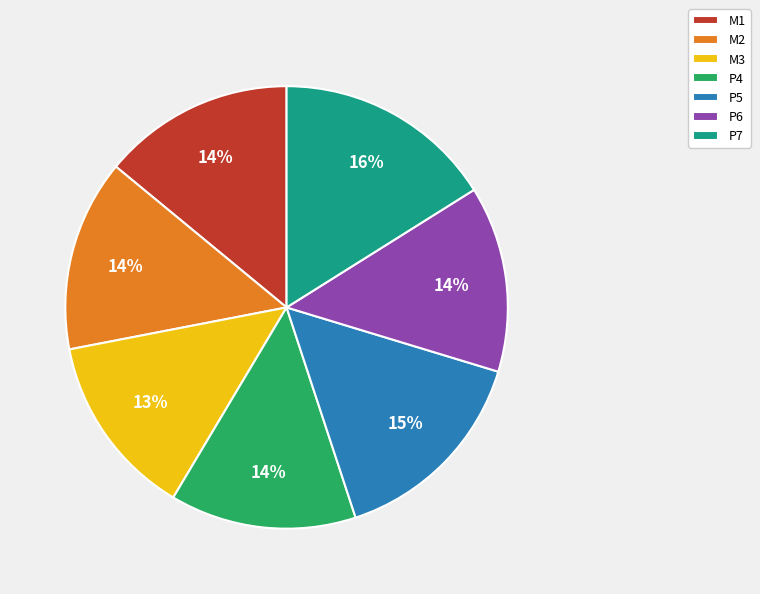

Do M2 and P7 together represent more than half of the pie?

No